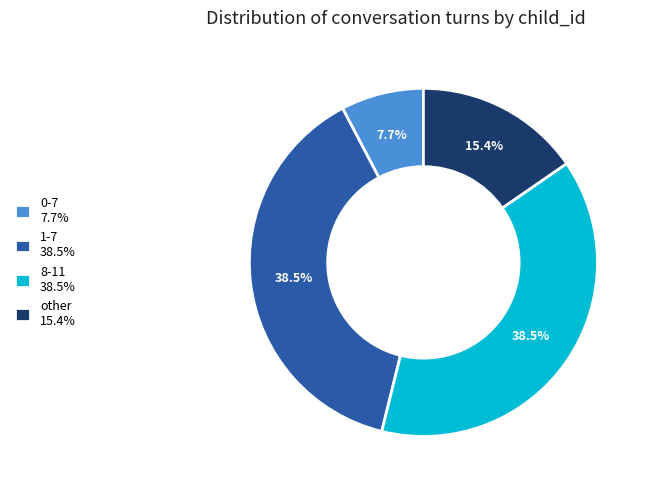

Does 0-7 account for over 50% of the chart?

No